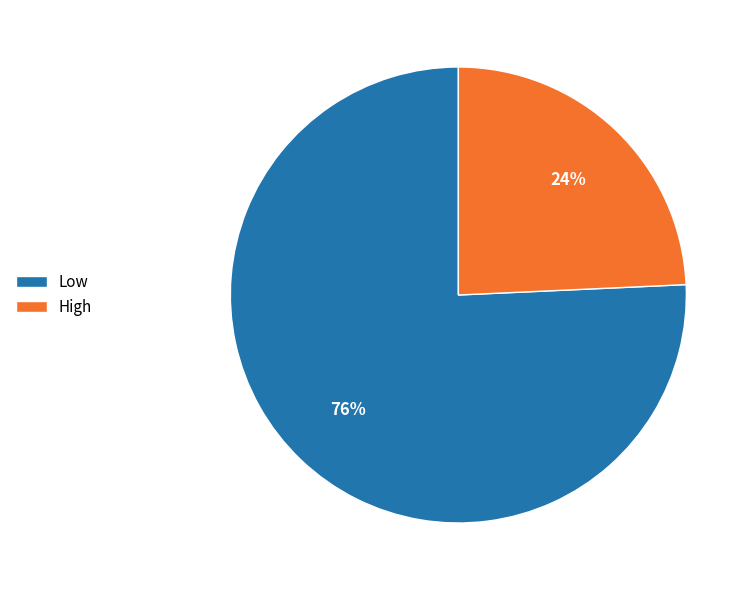

What is the majority slice?

Low